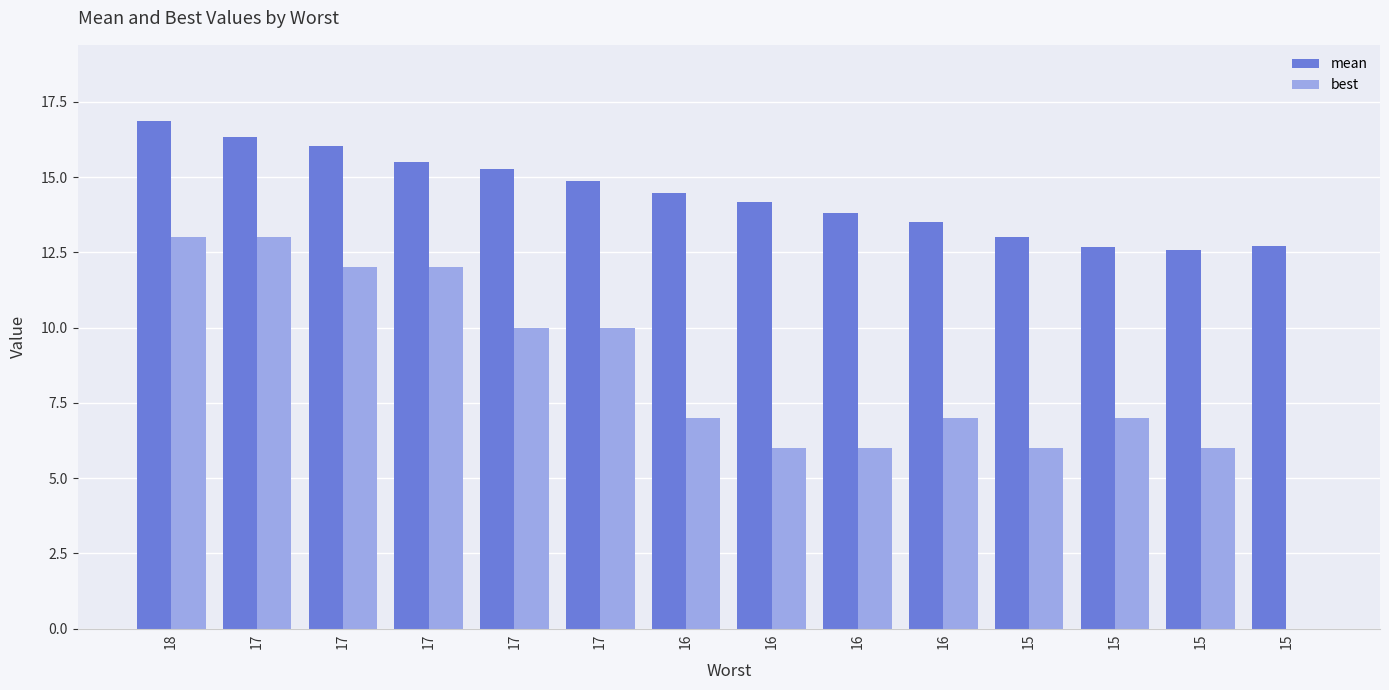

Which category has the lowest value in the best series?

15